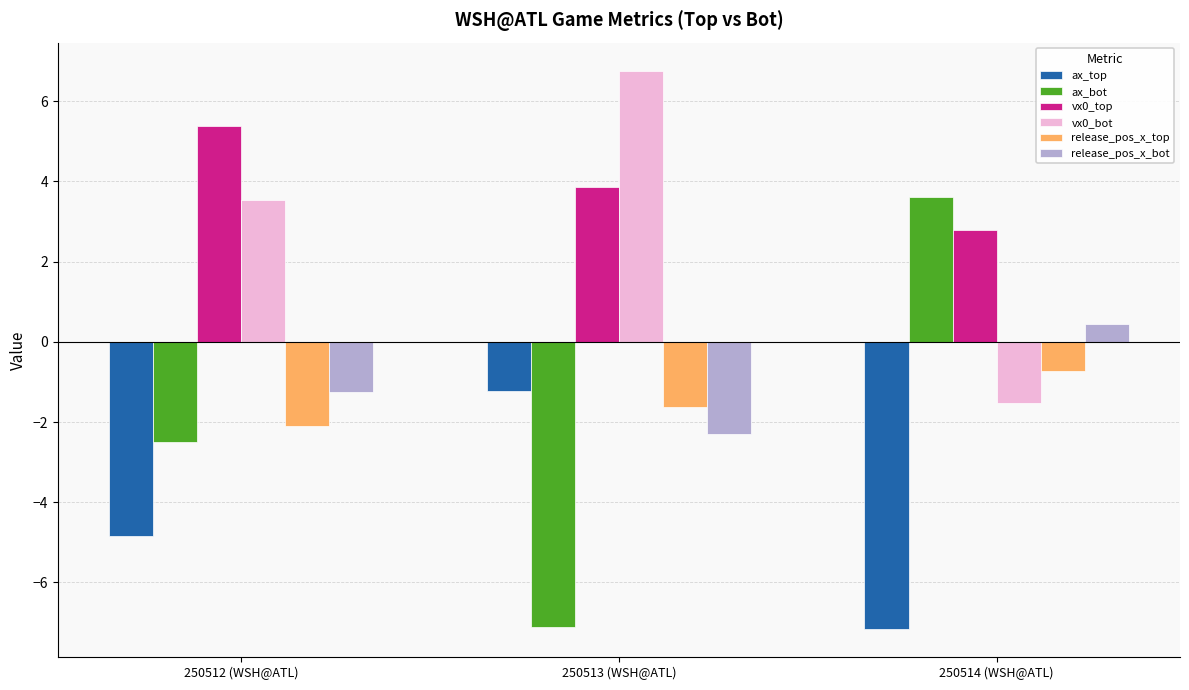

True or false: ax_top has a value of -1.9 at 250514 (WSH@ATL).

False